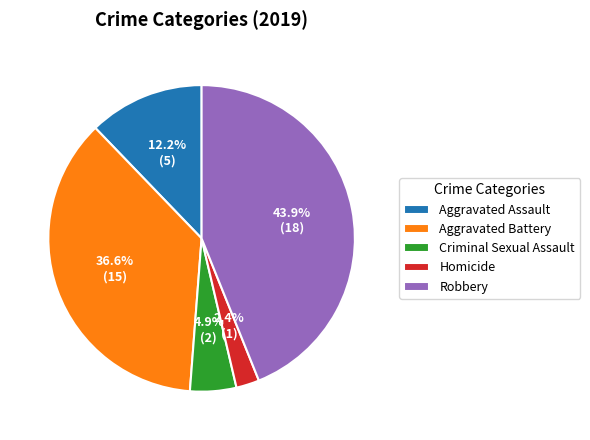

Is the sum of Homicide and Criminal Sexual Assault greater than half?

No